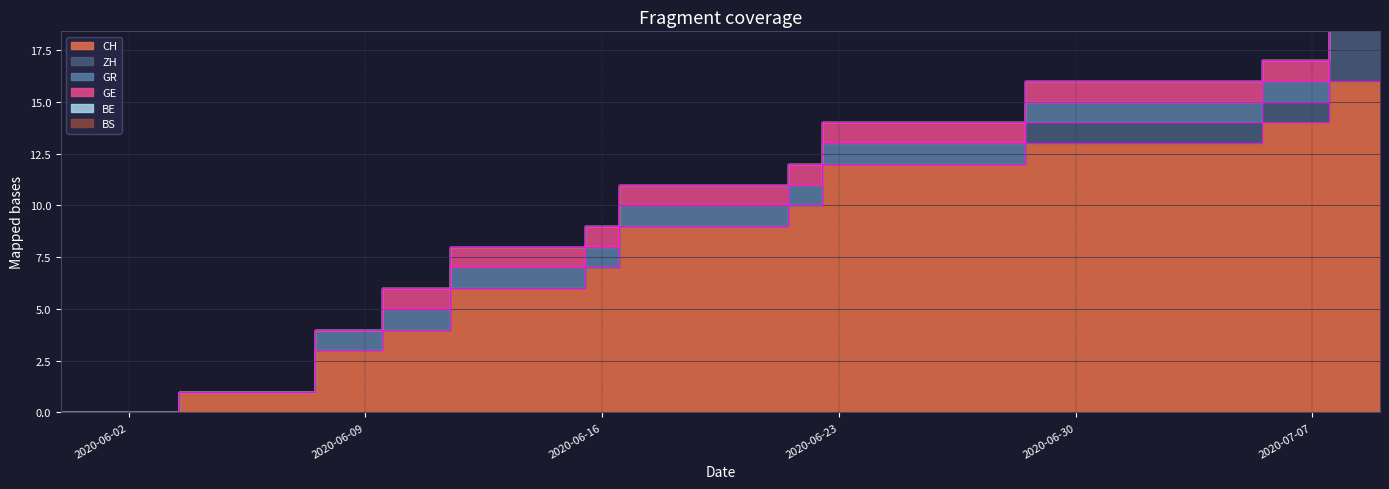

Which series has the largest total across all categories?

CH